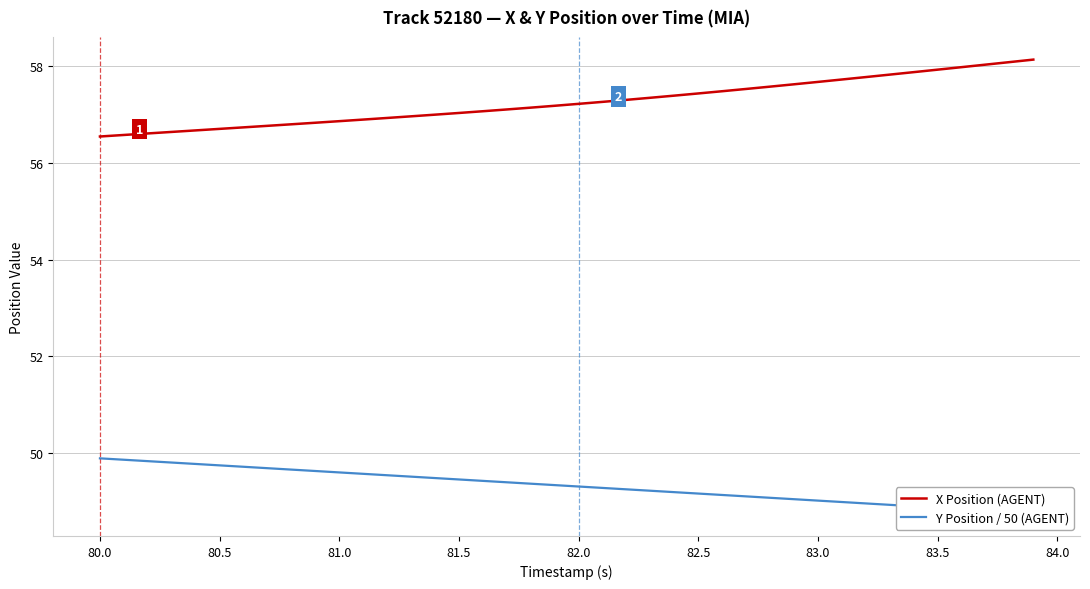

The value of X Position (AGENT) at 81.0 is 56.9. True or false?

True